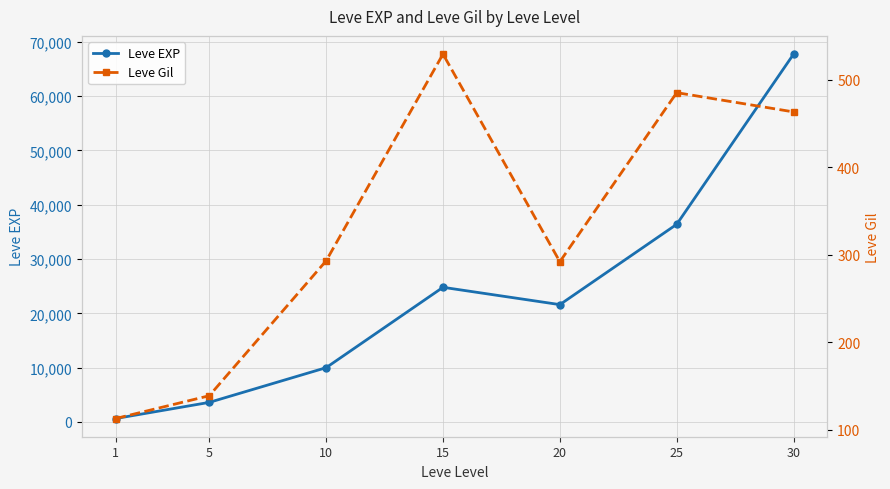

What is the value of the Leve EXP point at the 3rd from the left?

9990